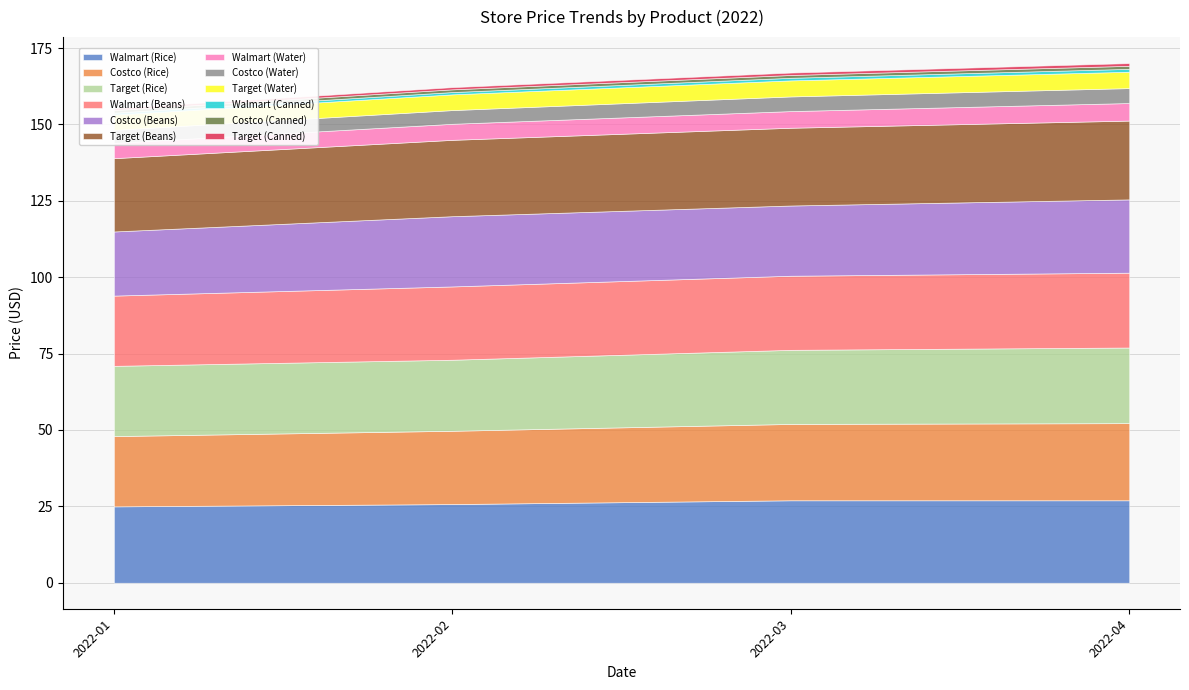

At which label does Walmart reach its minimum?

2022-01